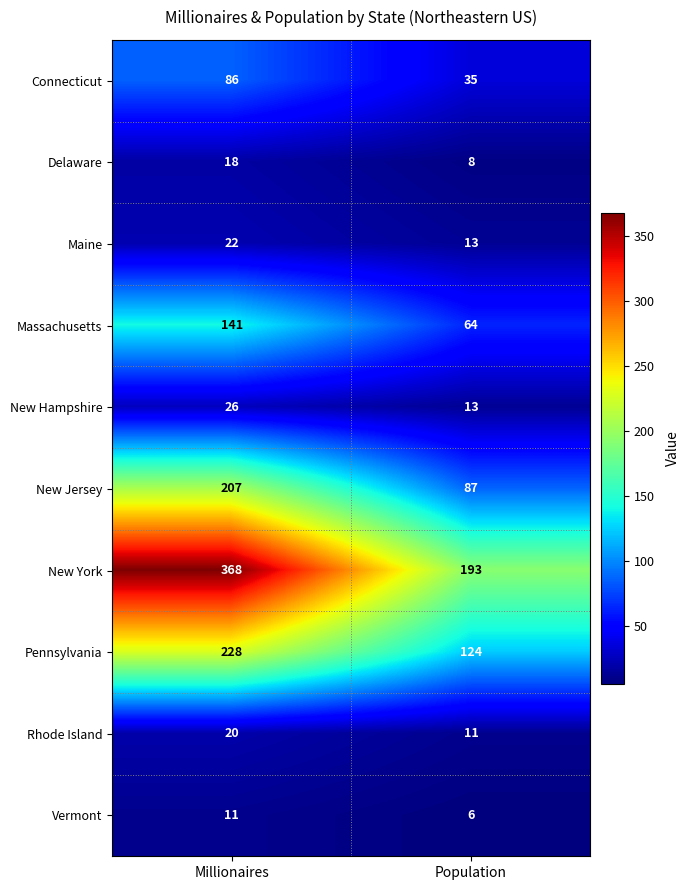

Which series has the widest spread of values?

New York